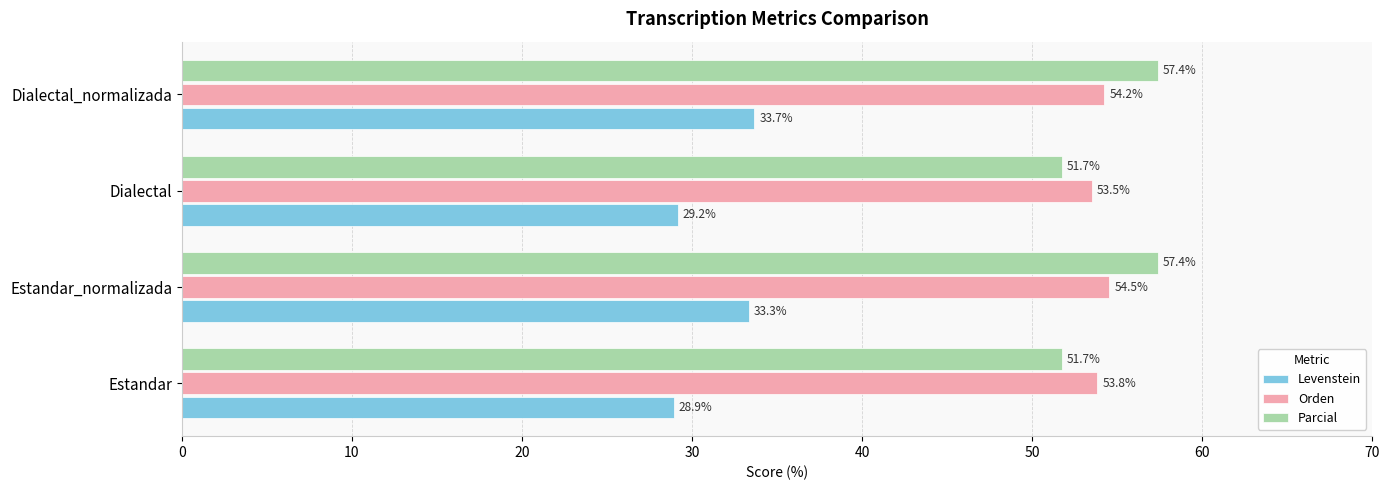

What is the difference between the highest and lowest values at Estandar_normalizada?

24.1